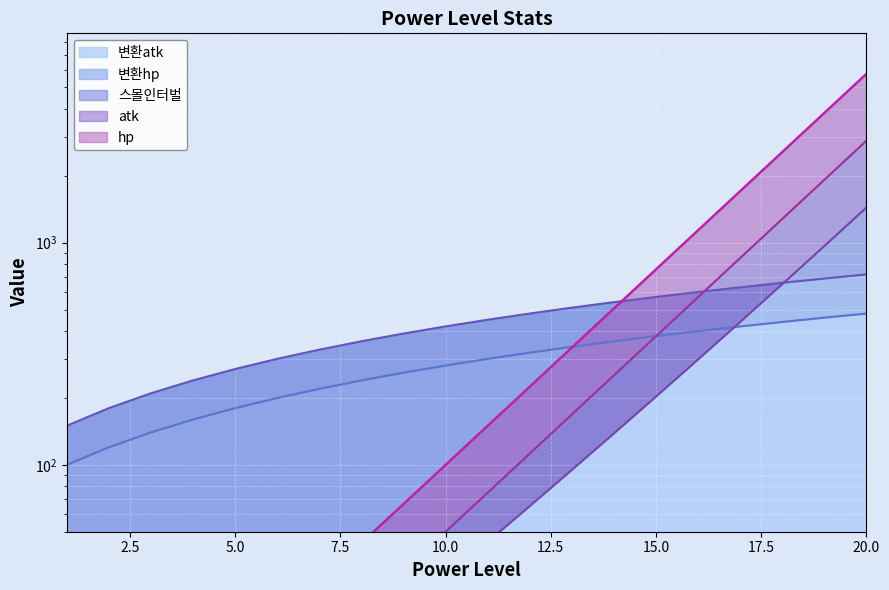

List the series in order of their peak value, lowest first.

변환hp, 변환atk, 스몰인터벌, hp, atk